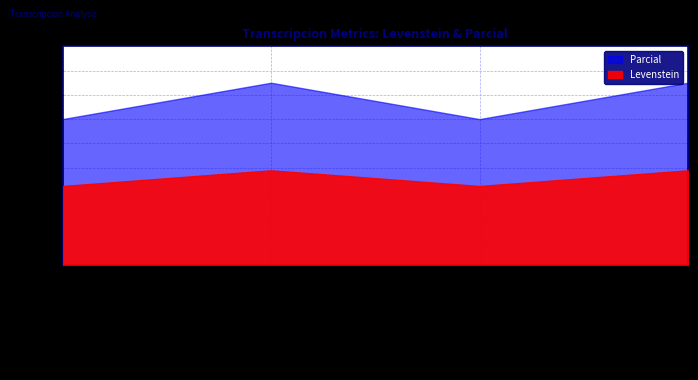

What is the sum of all Levenstein values?

71.3